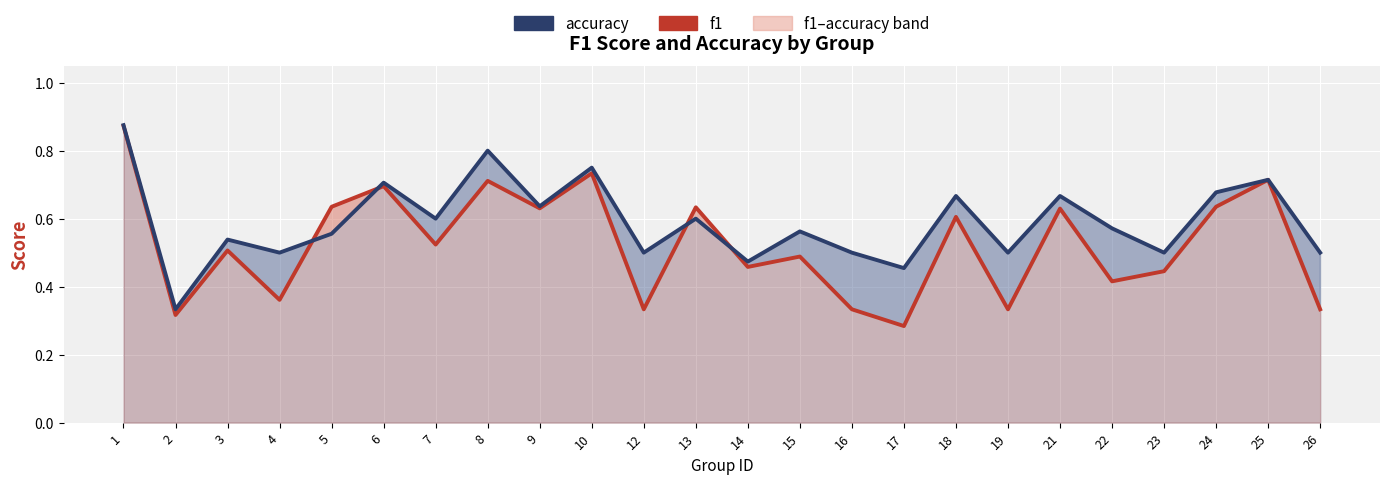

Where do accuracy and f1 first cross each other?

4 and 5